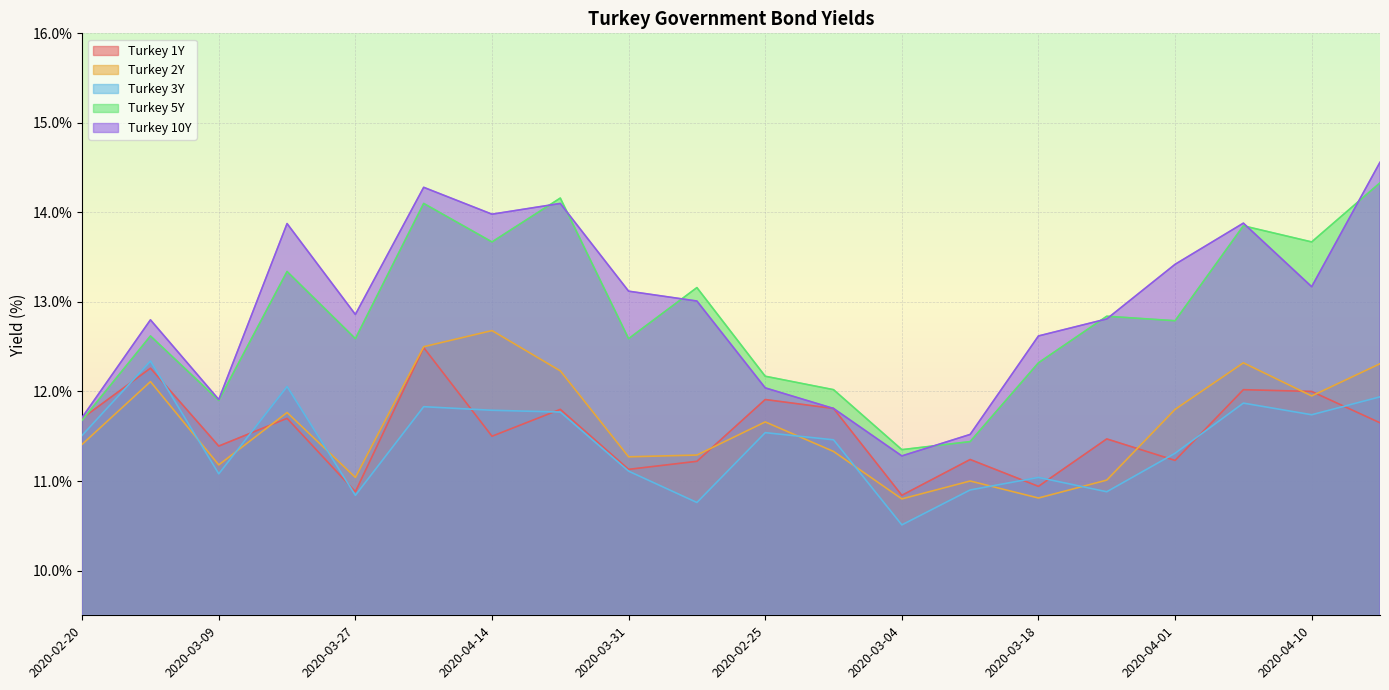

Which series has the largest range (max minus min)?

Turkey 10Y